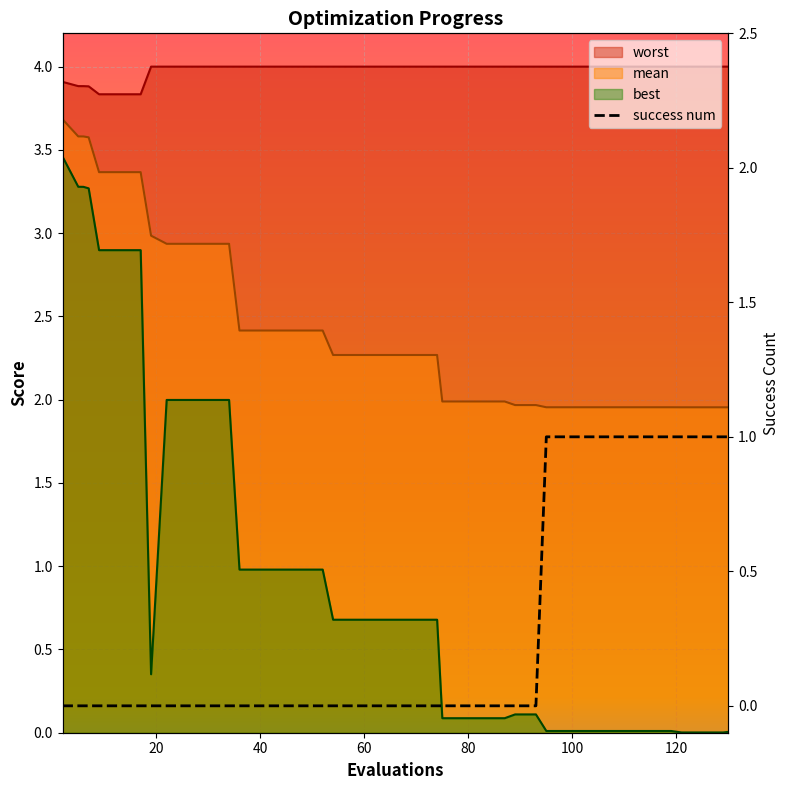

Which category has the highest value in the worst series?

19